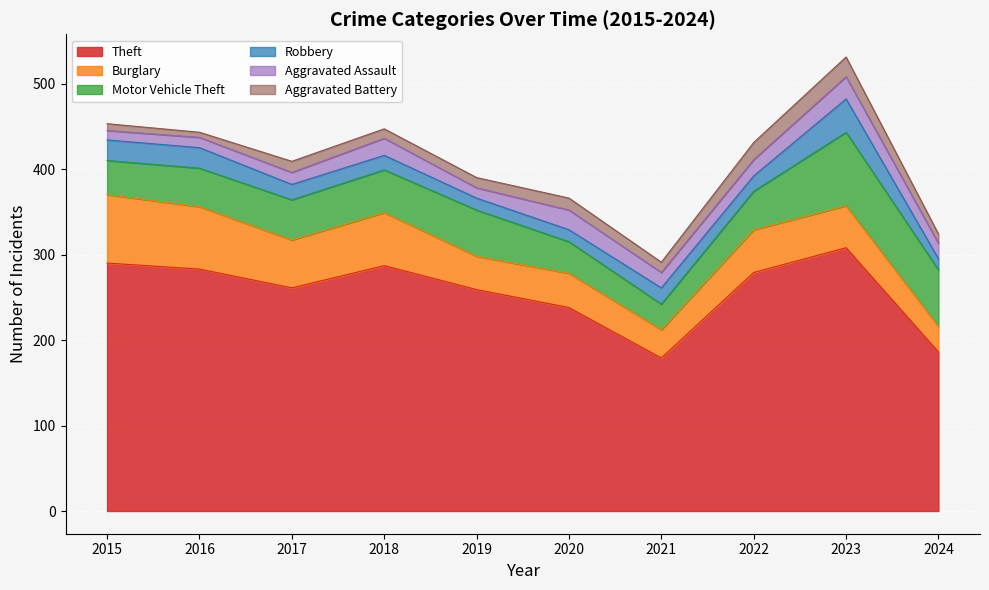

What is the difference between the maximum and second lowest values in the Aggravated Assault series?

14